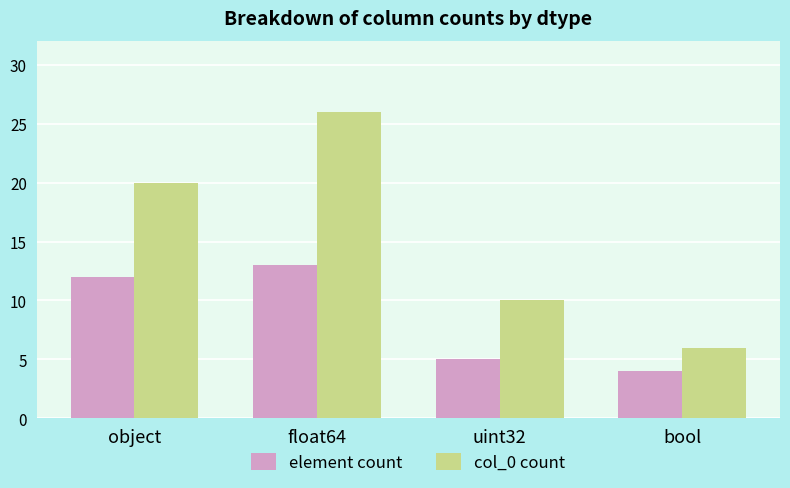

What is the difference between the highest and lowest values at uint32?

5